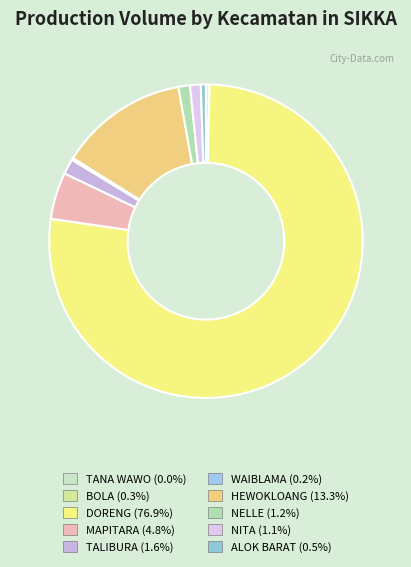

What is the change in value from WAIBLAMA to HEWOKLOANG?

+3673.0